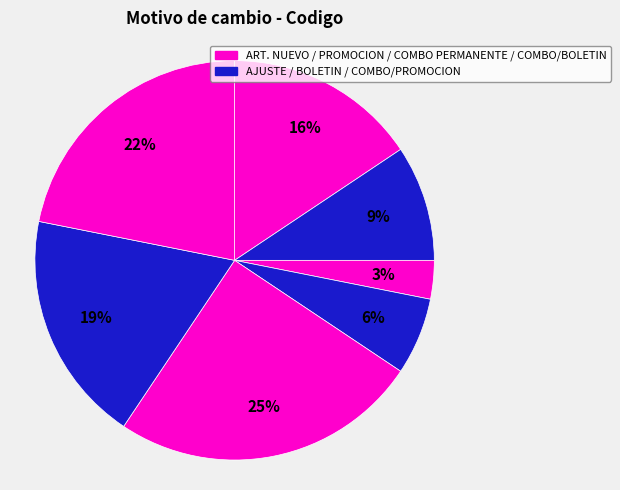

How many segments does this pie chart have?

7